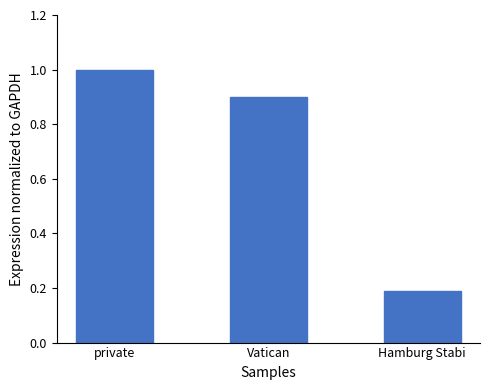

List the labels in order of value, largest first.

private, Vatican, Hamburg Stabi